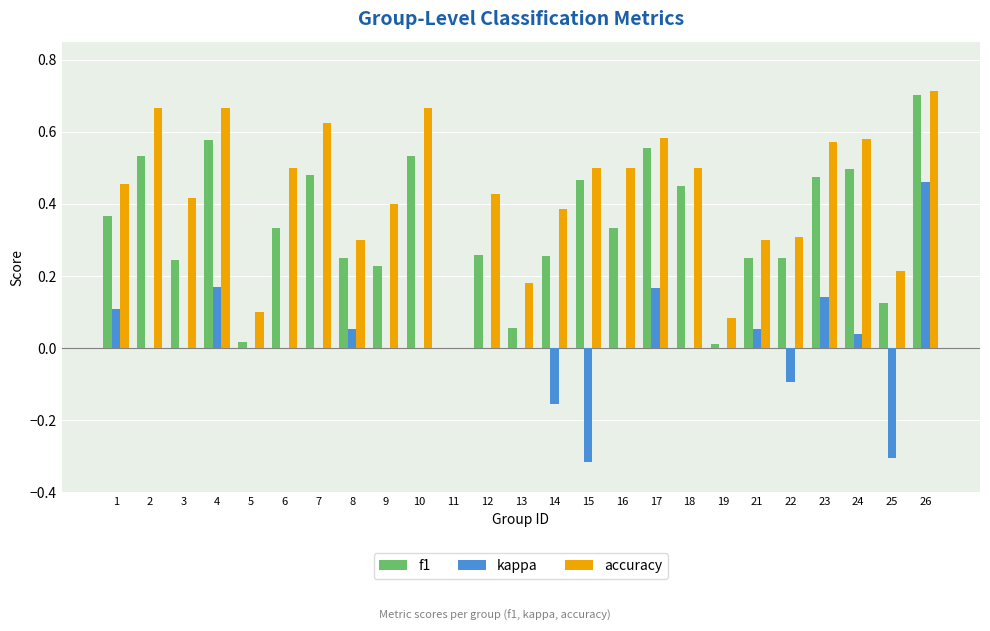

At which category is the sum across all series the highest?

26